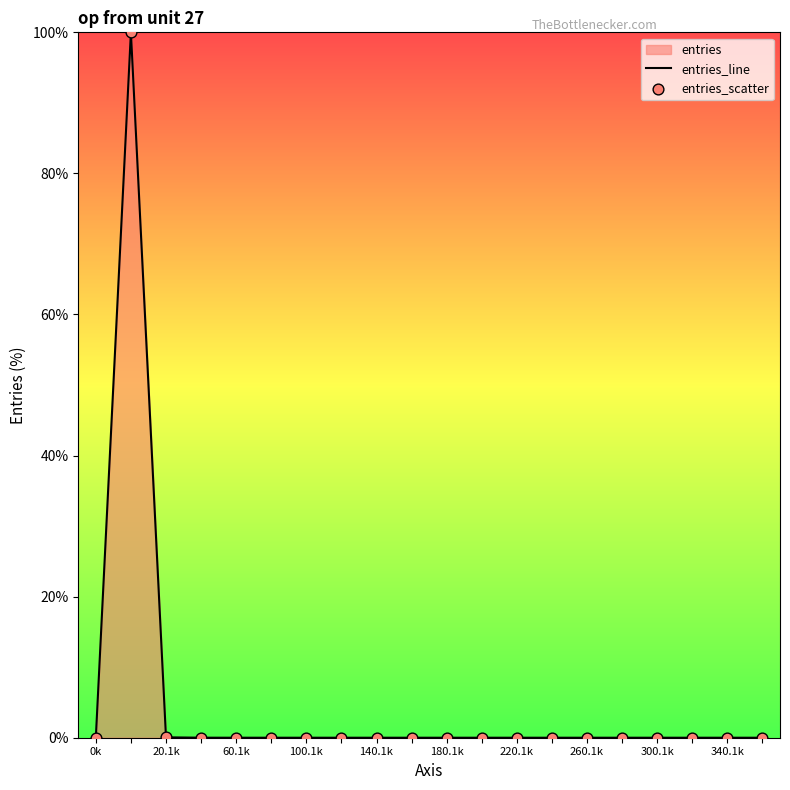

What is the greatest value displayed?

100.0